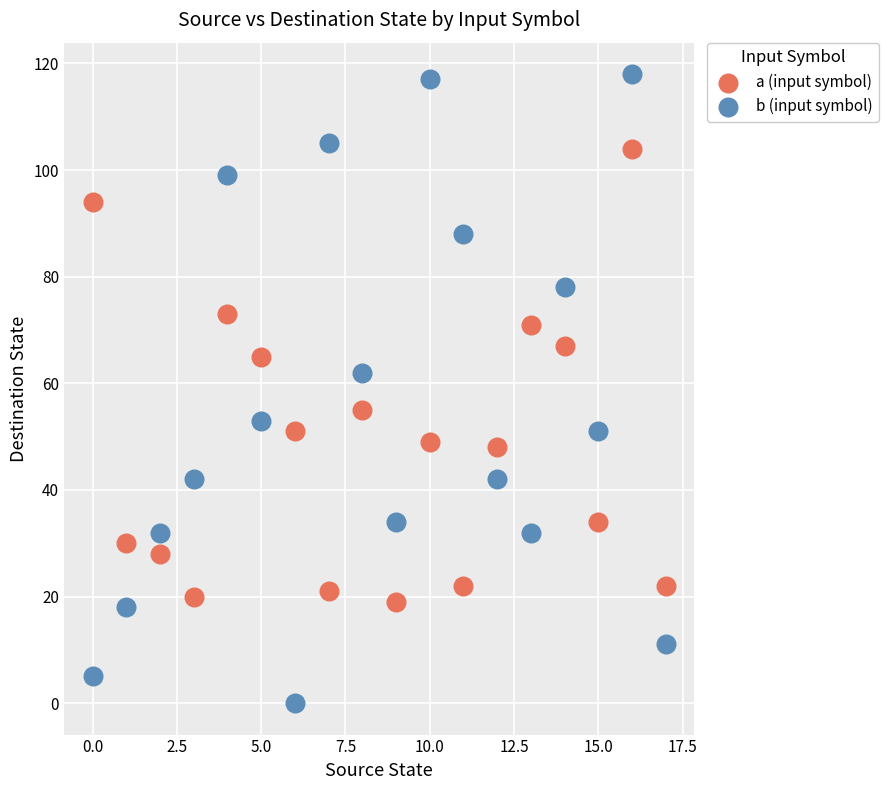

What are all the series names shown in the legend?

a (input symbol), b (input symbol)